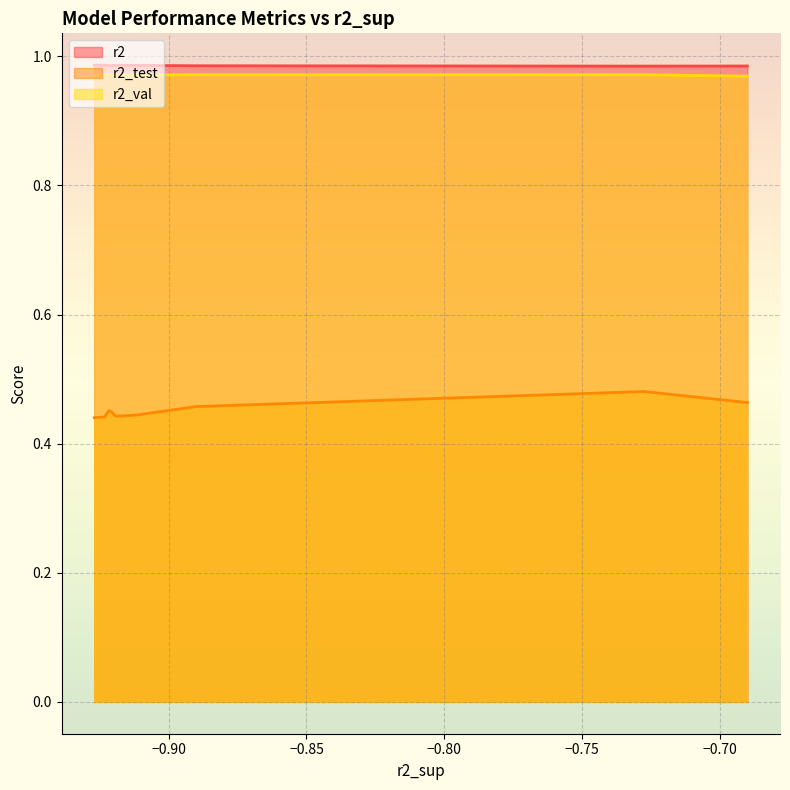

The value of r2 at model_3_10_4 is 1.3. True or false?

False